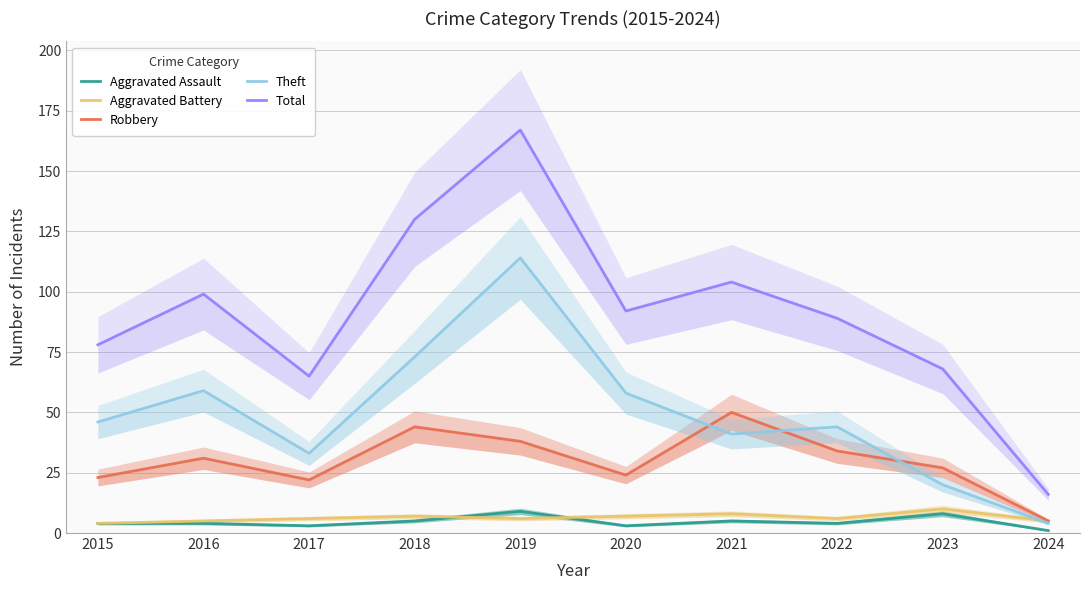

How many series are shown in this chart?

5